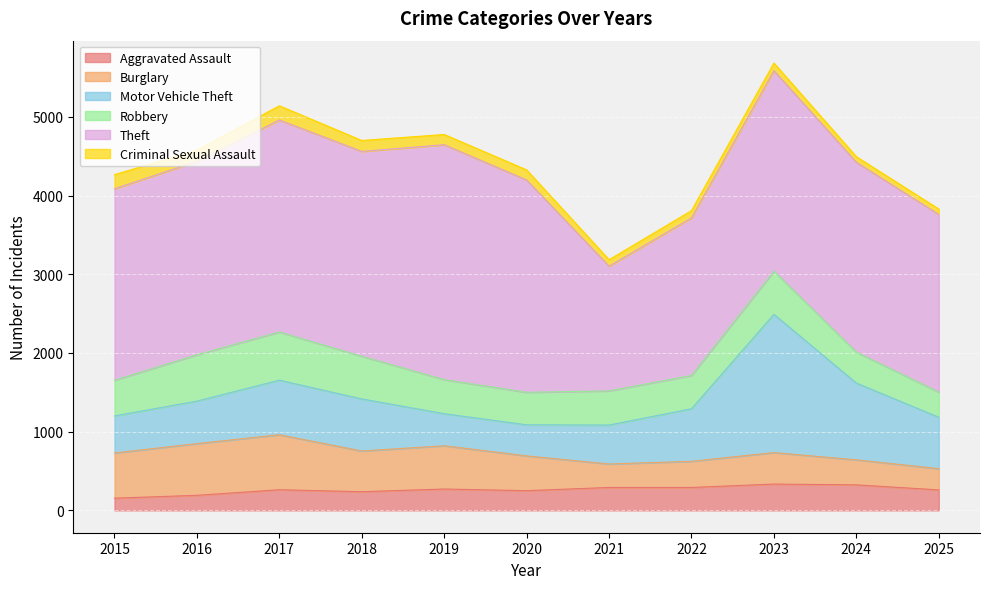

Rank the series at 2015 from lowest to highest value.

Aggravated Assault, Criminal Sexual Assault, Robbery, Motor Vehicle Theft, Burglary, Theft